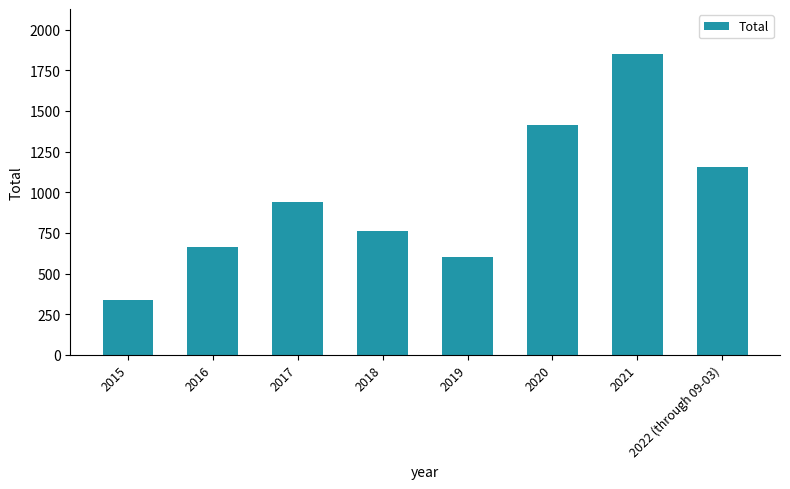

Does the chart contain any negative values?

No